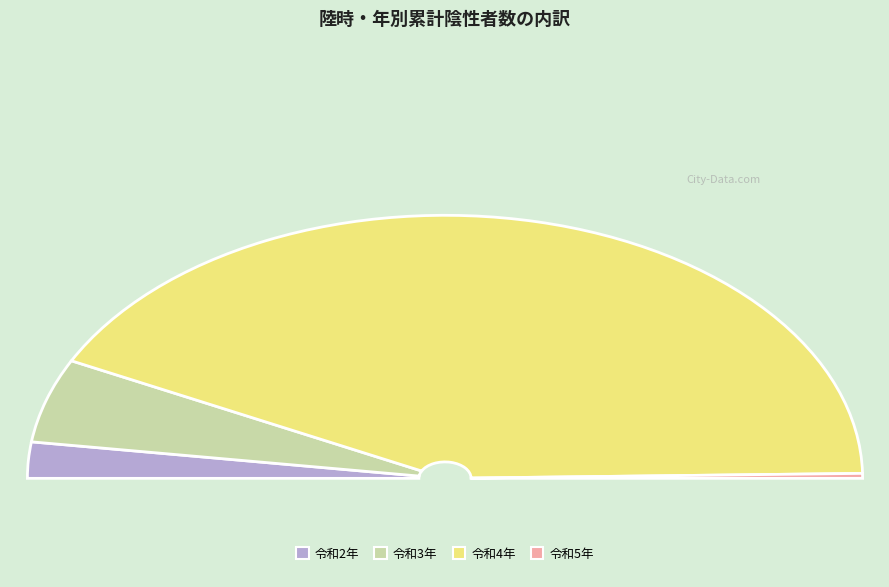

Approximately how many times larger is the value at 令和3年 compared to 令和4年?

0.1